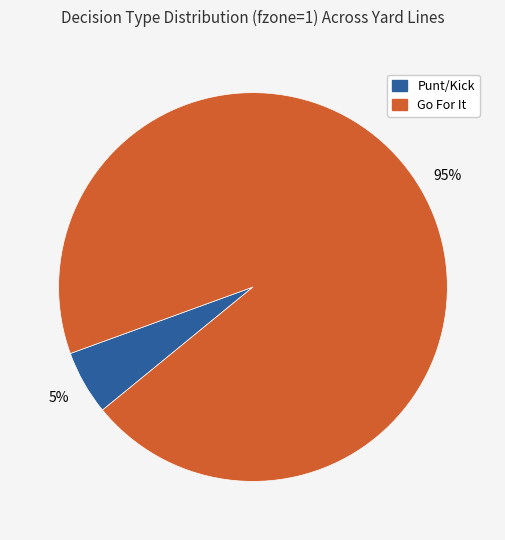

To the nearest percent, what percentage of the pie is Punt/Kick?

5%